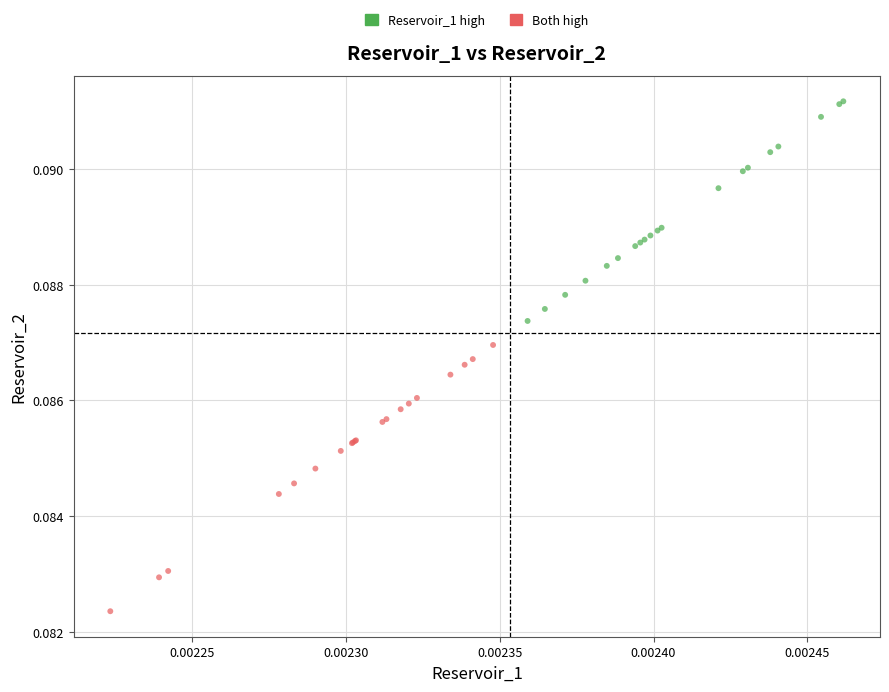

Which series reaches the minimum Y coordinate?

Both high